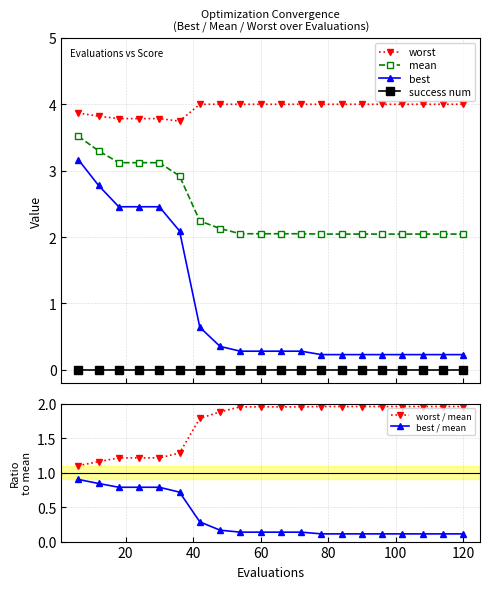

What is the sum of all best values?

19.3